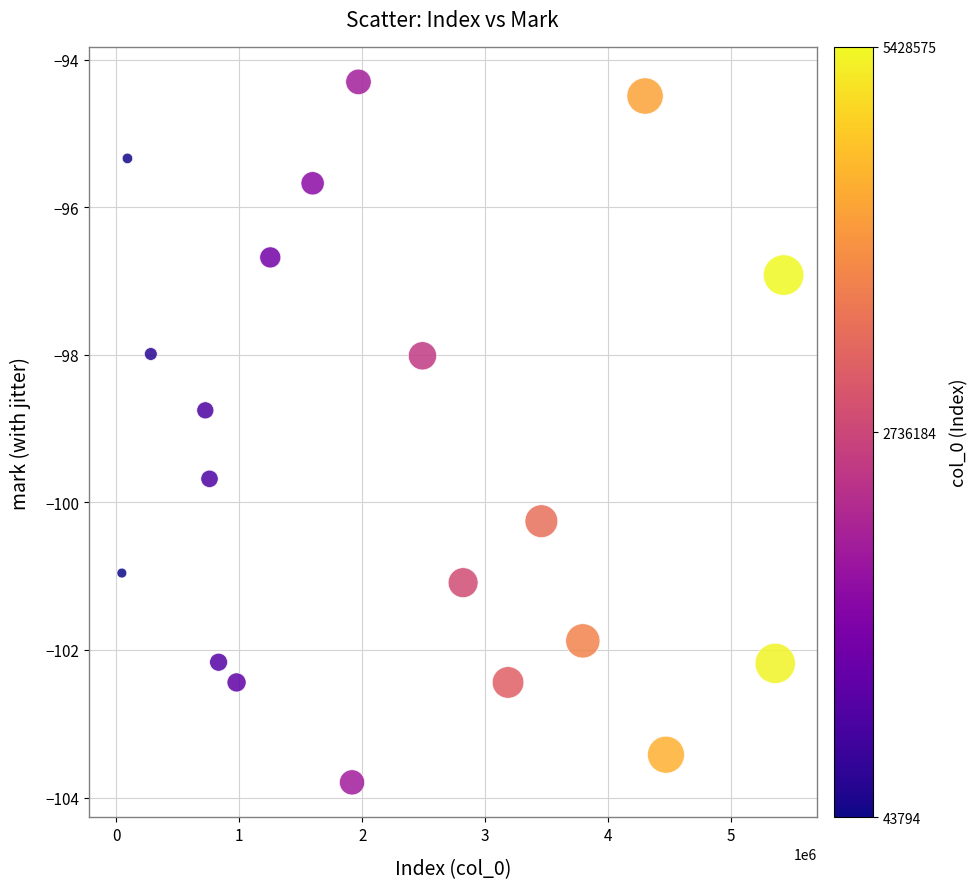

What Y value in the scatter plot is closest to -99?

-98.8